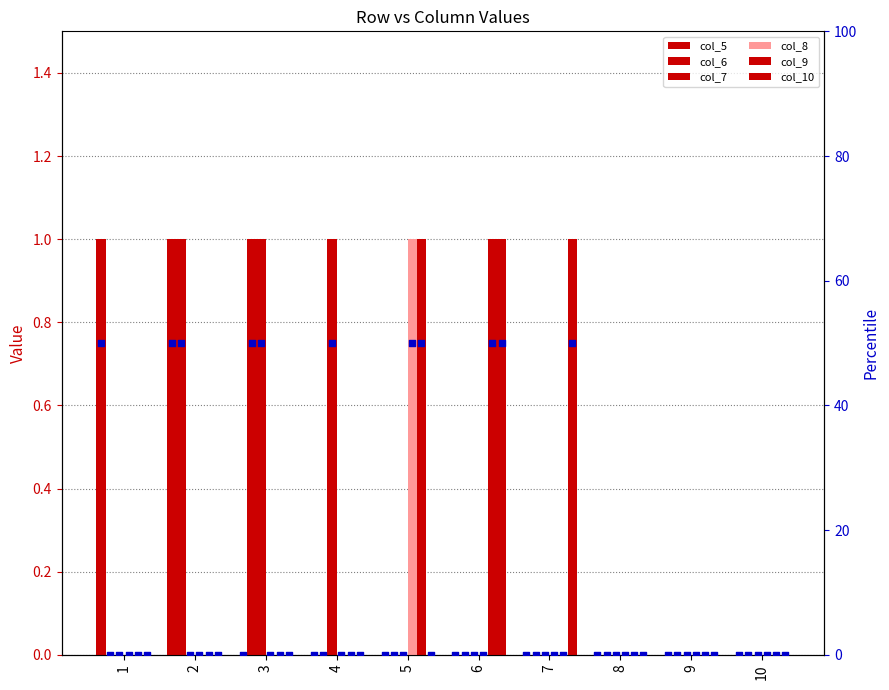

Which series has the largest Y range (max minus min)?

col_5